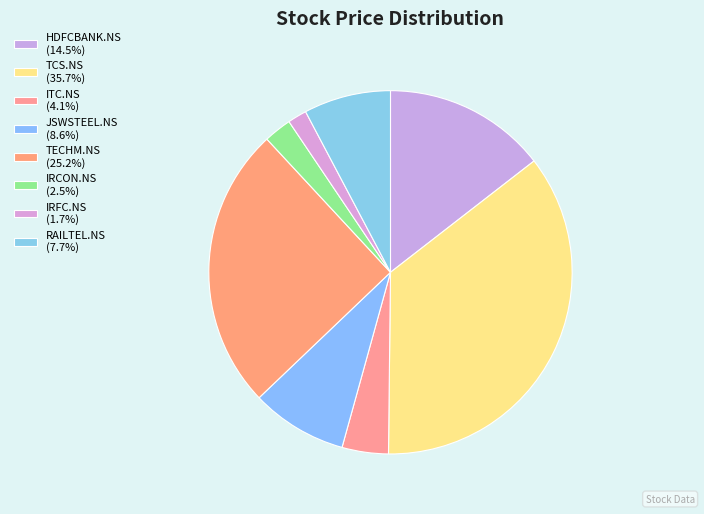

Is ITC.NS the majority of the pie?

No